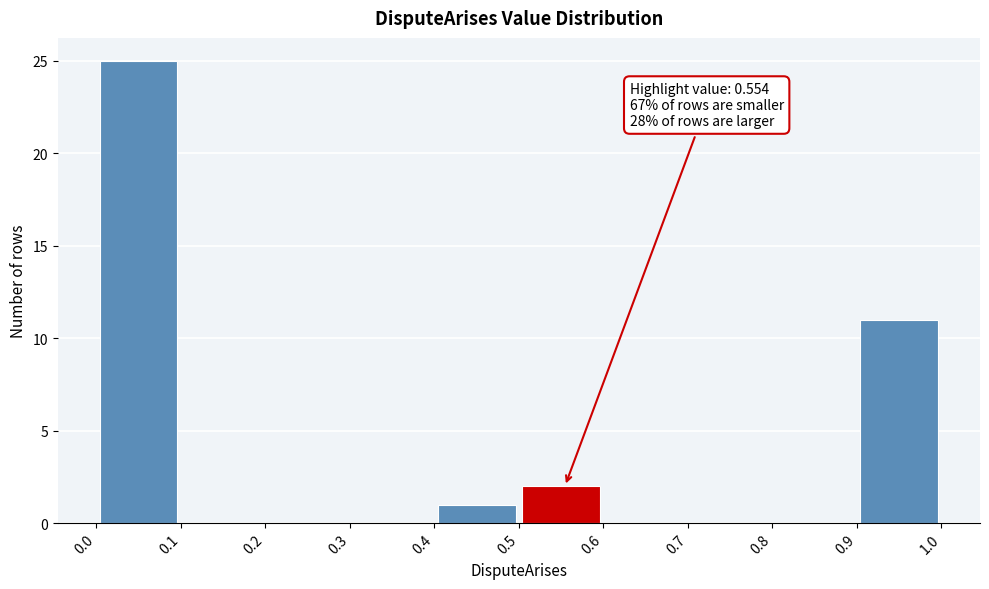

Over which range of the x-axis is the bar tallest?

0.0 to 0.1